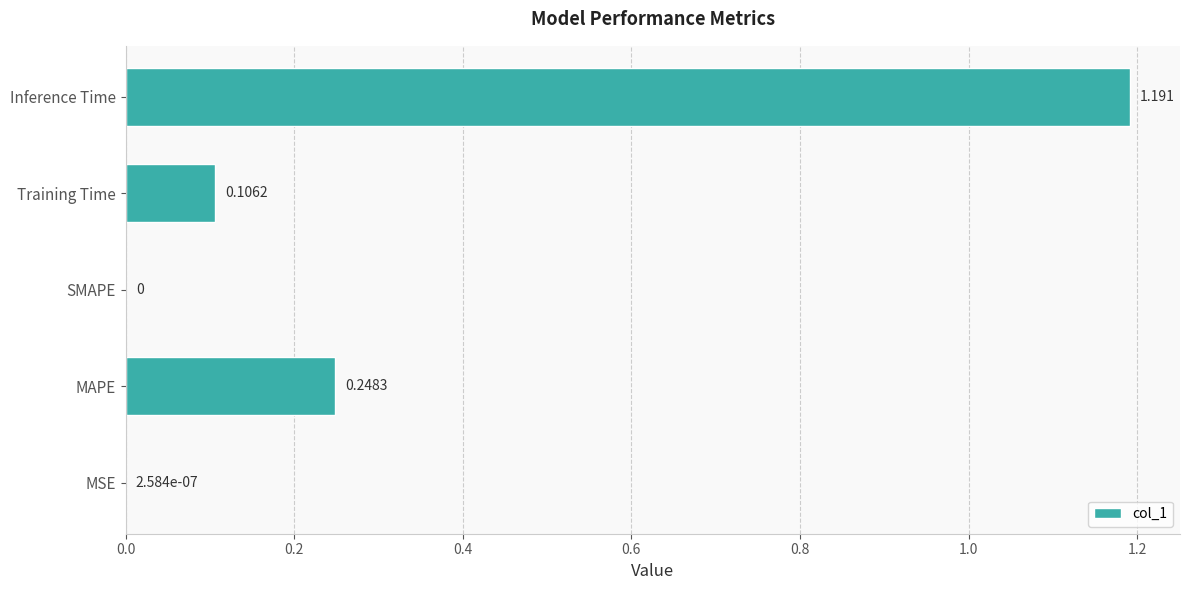

Which label corresponds to the largest value in the chart?

Inference Time